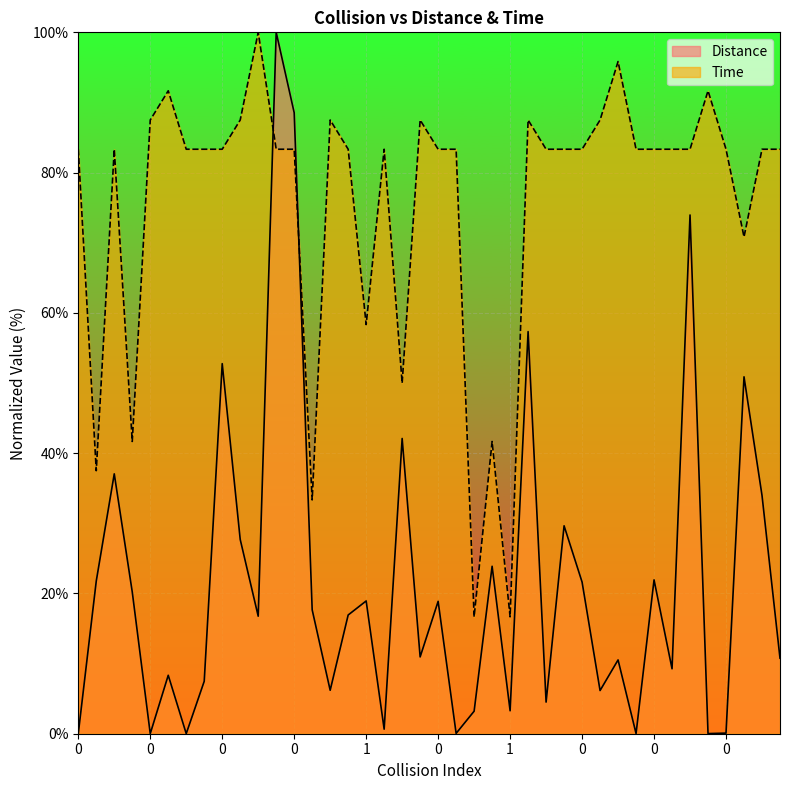

Reading right to left, what are all the values shown in this chart?

Distance: 10.8	34.0	50.9	0.1	0.0	74.0	9.3	21.9	0.0	10.5	6.2	21.6	29.6	4.5	57.3	3.3	23.9	3.2	0.0	18.9	11.0	42.1	0.6	18.9	16.9	6.2	17.7	88.5	100.0	16.8	27.7	52.8	7.5	0.0	8.3	0.0	20.2	37.1	21.8	0.0
Time: 83.3	83.3	70.8	83.3	91.7	83.3	83.3	83.3	83.3	95.8	87.5	83.3	83.3	83.3	87.5	16.7	41.7	16.7	83.3	83.3	87.5	50.0	83.3	58.3	83.3	87.5	33.3	83.3	83.3	100.0	87.5	83.3	83.3	83.3	91.7	87.5	41.7	83.3	37.5	83.3